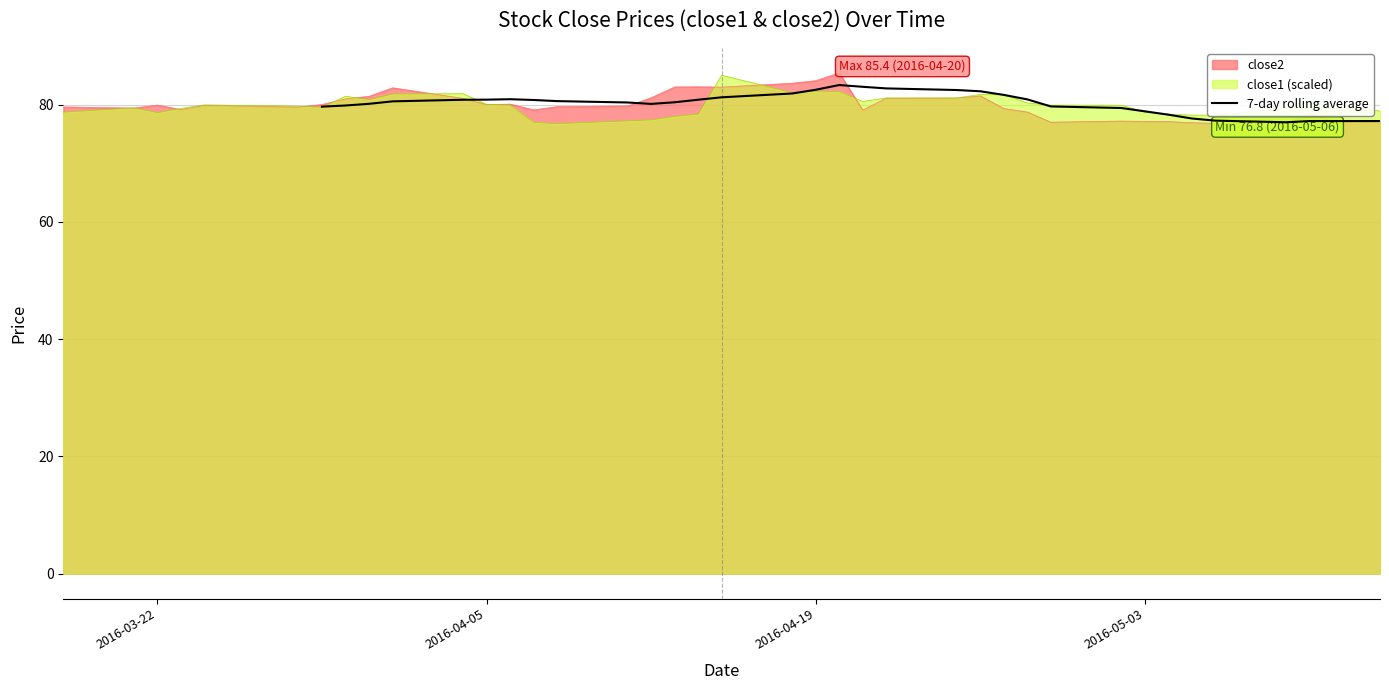

Reading left to right, transcribe all the data shown in this chart.

79.6	79.8	80.1	80.5	80.8	80.8	80.9	80.8	80.6	80.4	80.1	80.4	80.8	81.2	81.9	82.5	83.3	83.0	82.8	82.5	82.3	81.7	80.9	79.7	79.4	78.8	78.3	77.6	77.3	77.0	77.2	77.2	77.2	77.2